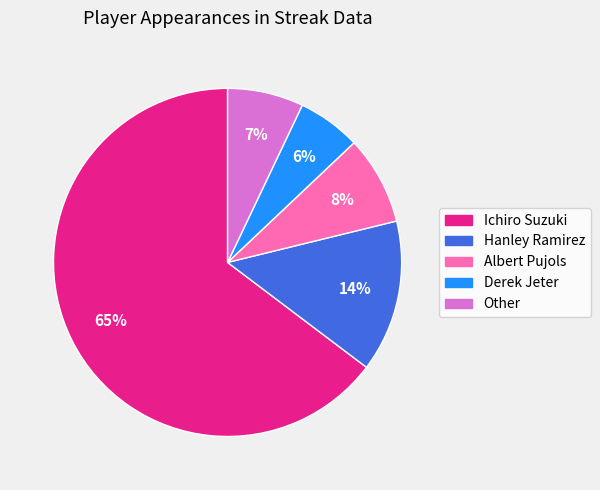

Between Other and Derek Jeter, which is larger?

Other